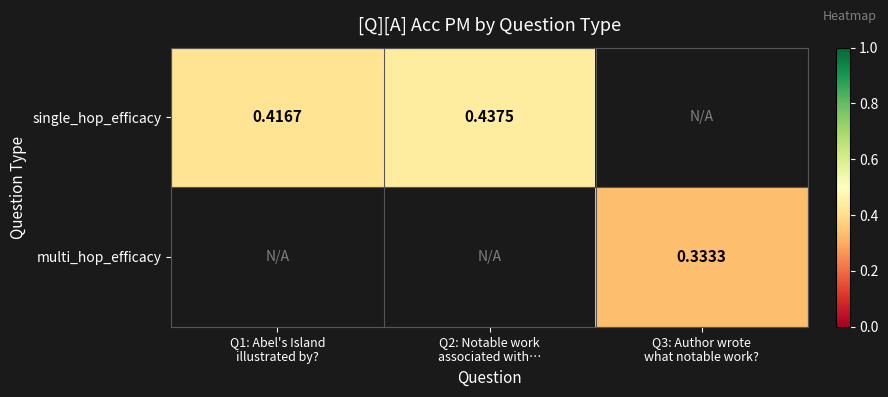

How many distinct data groups are displayed?

2